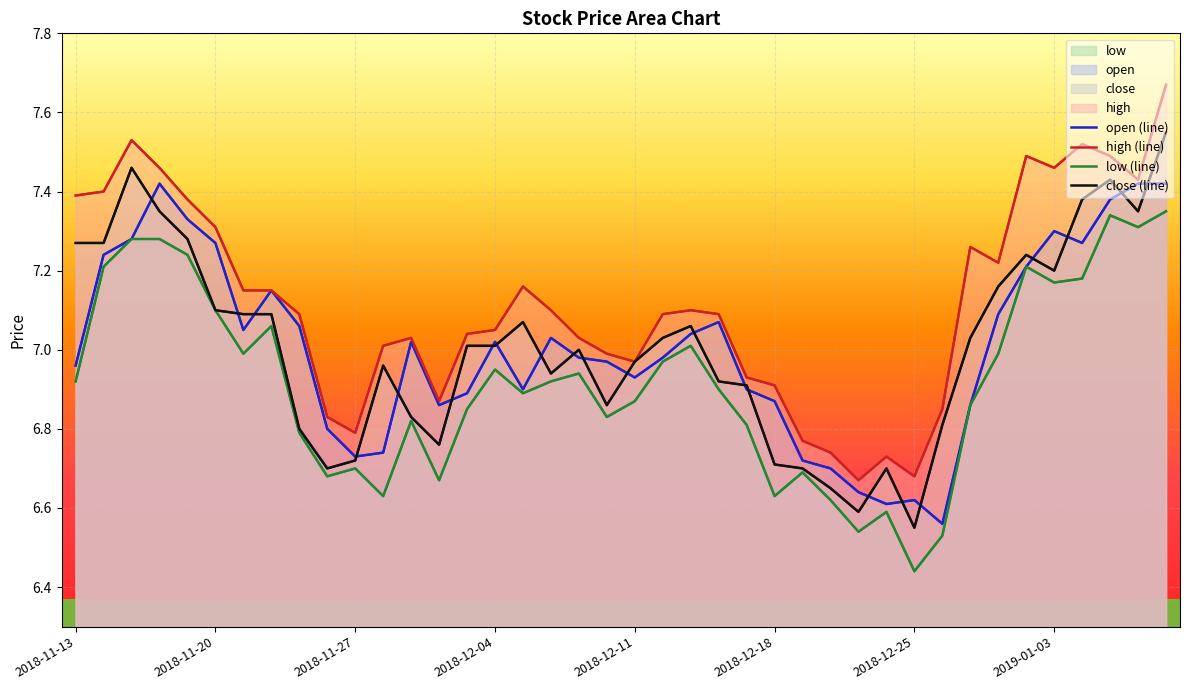

Where is open nearest to the value 6?

2018-12-26